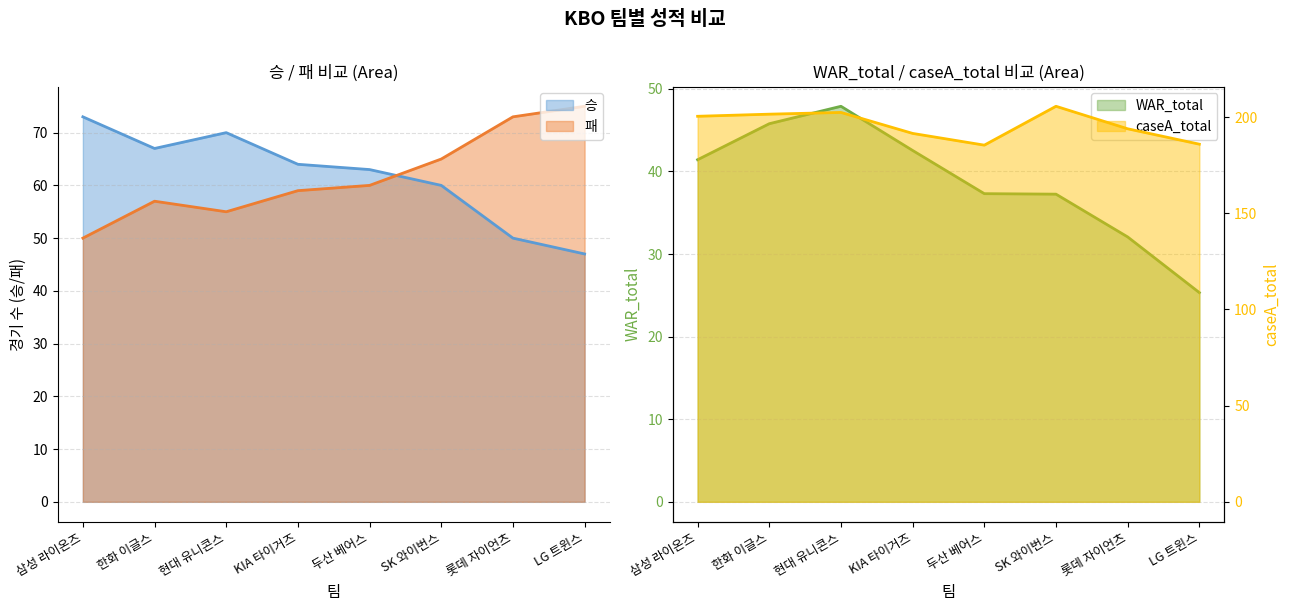

How many 승 values are between 60 and 70?

5